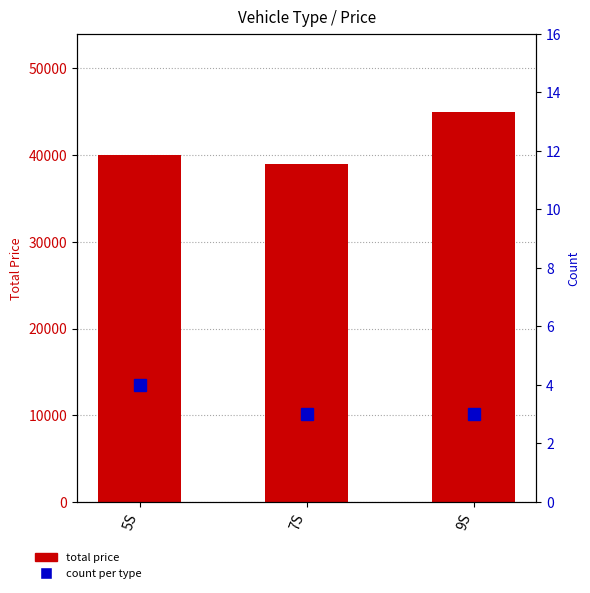

Between 7S and 5S, which is larger?

5S